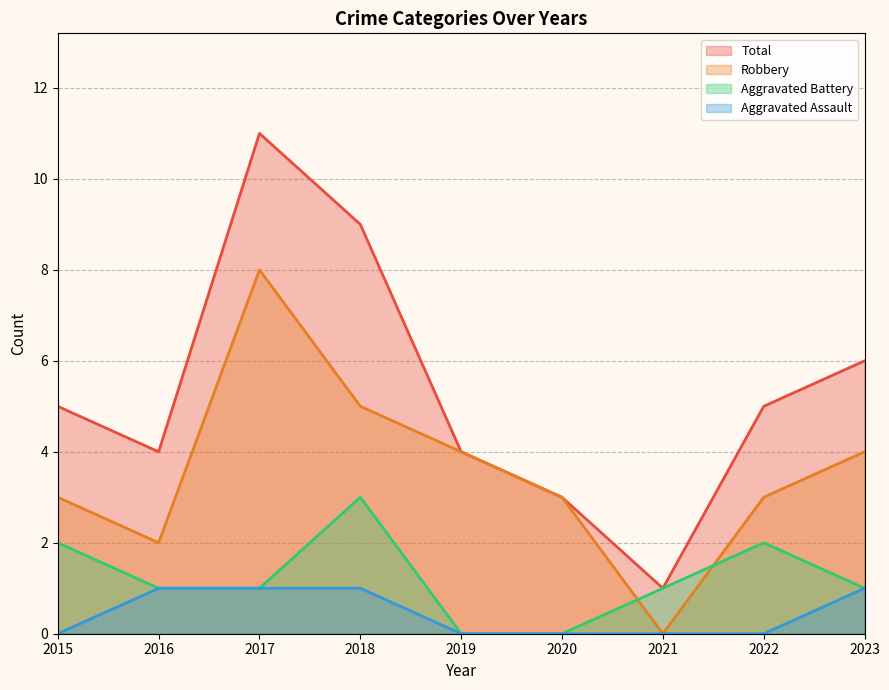

Rank the series by their maximum value, from highest to lowest.

Total, Robbery, Aggravated Battery, Aggravated Assault